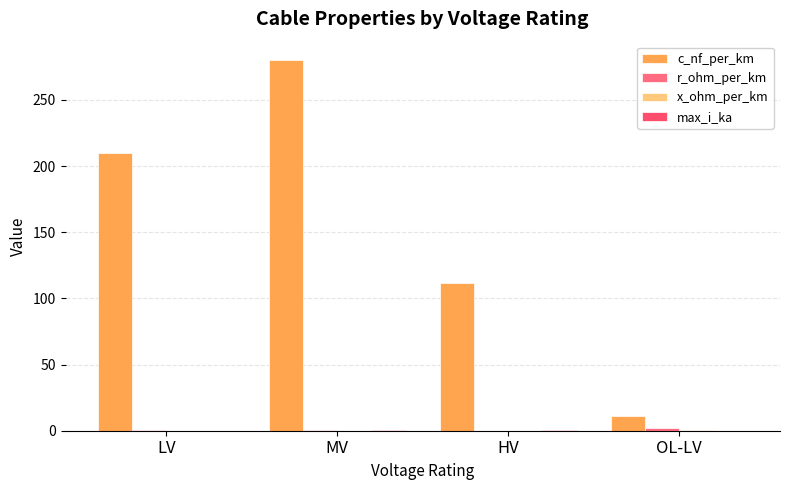

Are the bars grouped side by side (vs. stacked)?

Yes